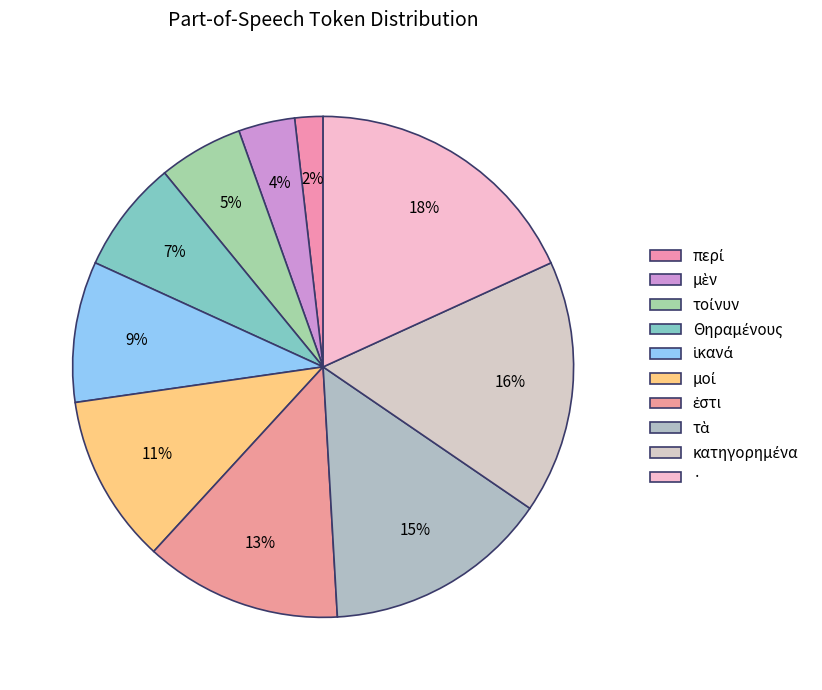

How many segments does this pie chart have?

10